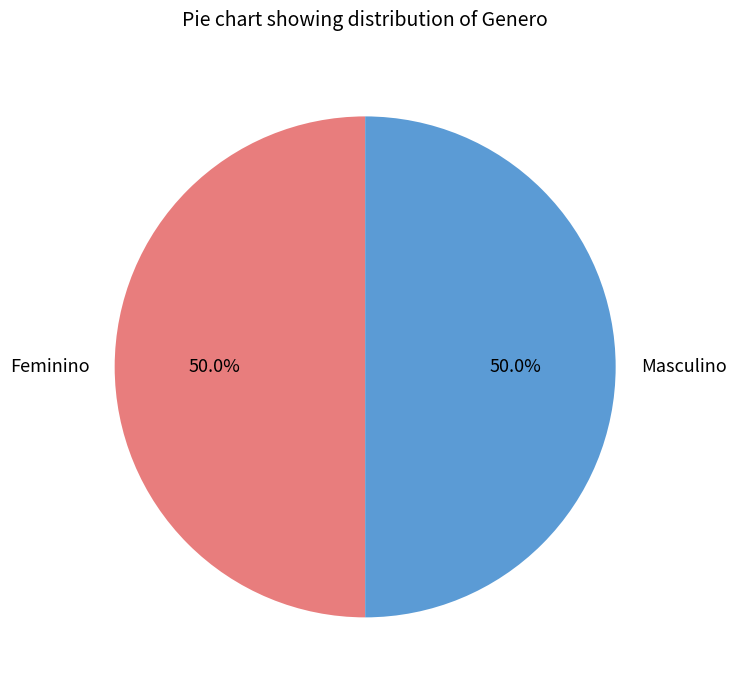

Approximately how many times larger is the value at Masculino compared to Feminino?

1.0